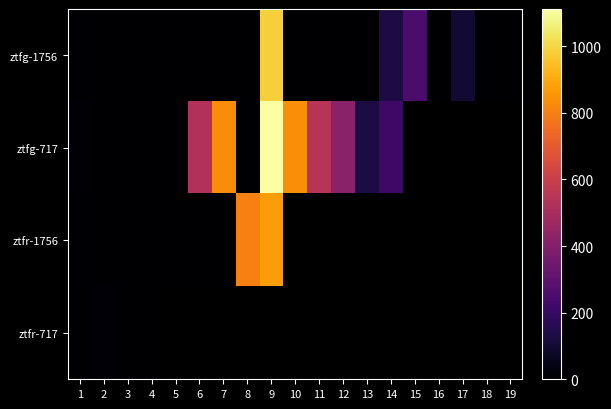

Between 16 and 18, which is larger?

16